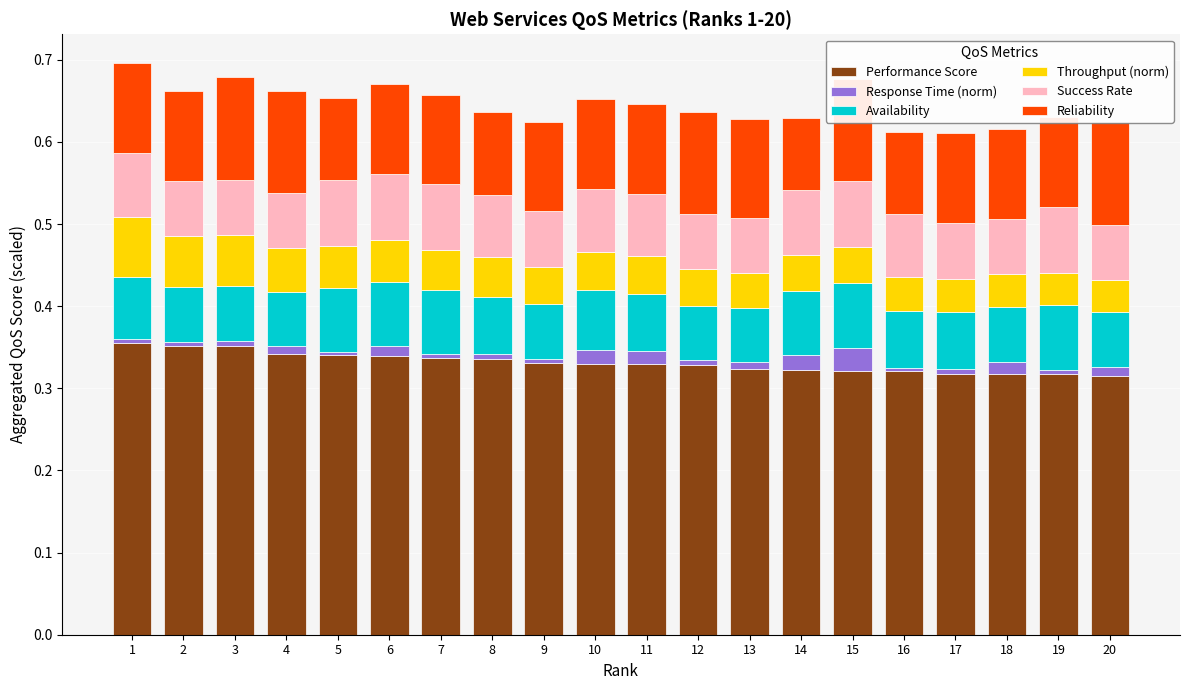

Rank the categories by Response Time (norm) value from lowest to highest.

5, 16, 7, 1, 19, 2, 9, 12, 17, 8, 3, 13, 4, 20, 6, 18, 11, 10, 14, 15